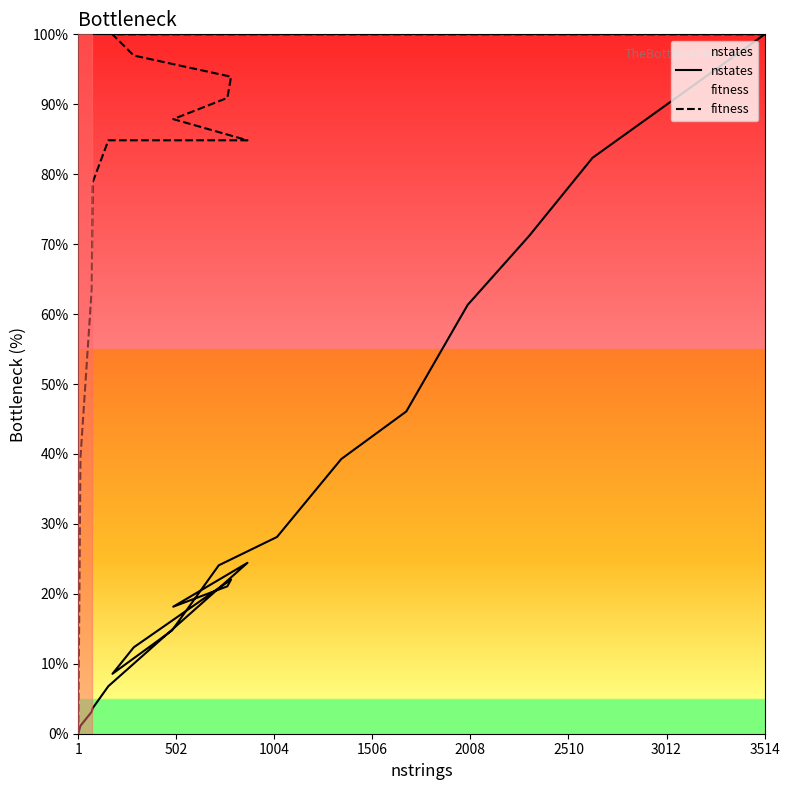

True or false: fitness and nstates intersect in this chart.

False